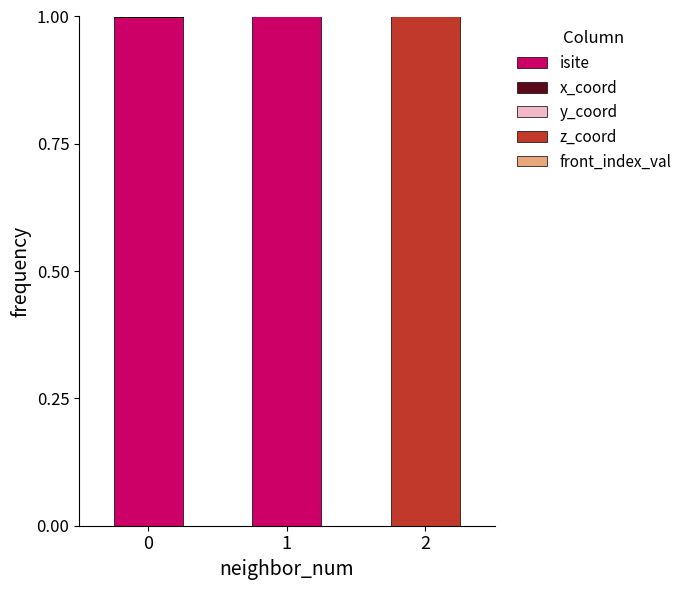

How many front_index_val values are between -3 and 0?

2